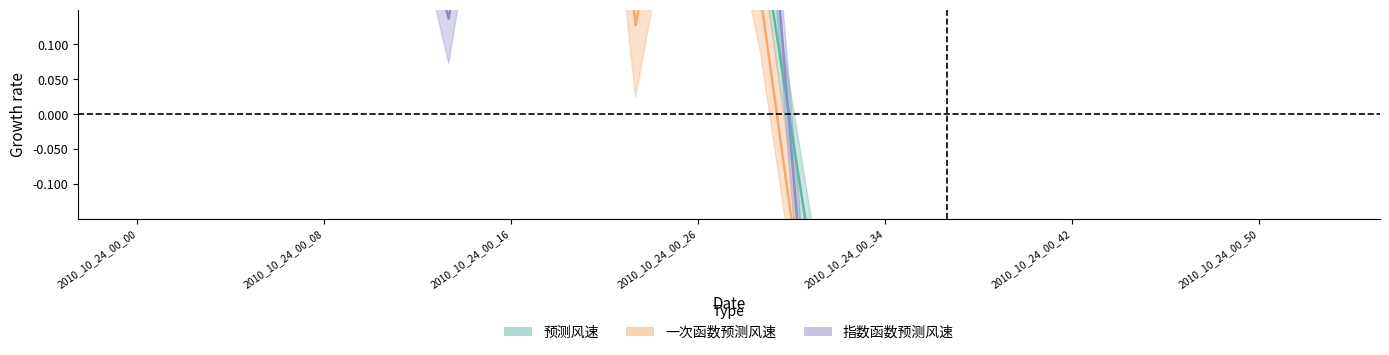

True or false: 指数函数预测风速 and 一次函数预测风速 cross at least once.

True